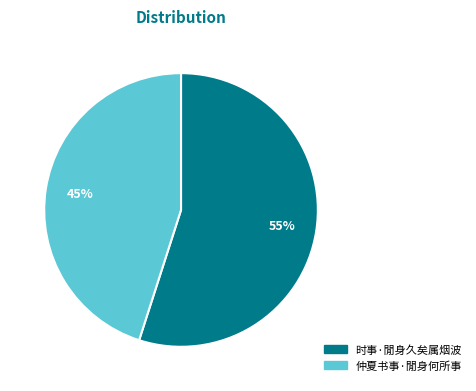

How many segments does this pie chart have?

2